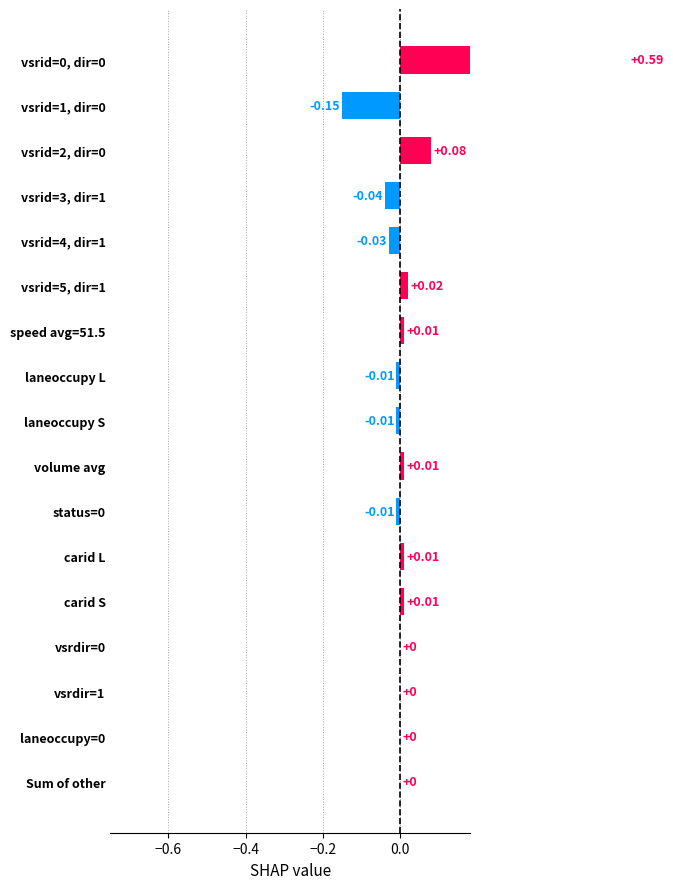

How many values exceed 0?

7